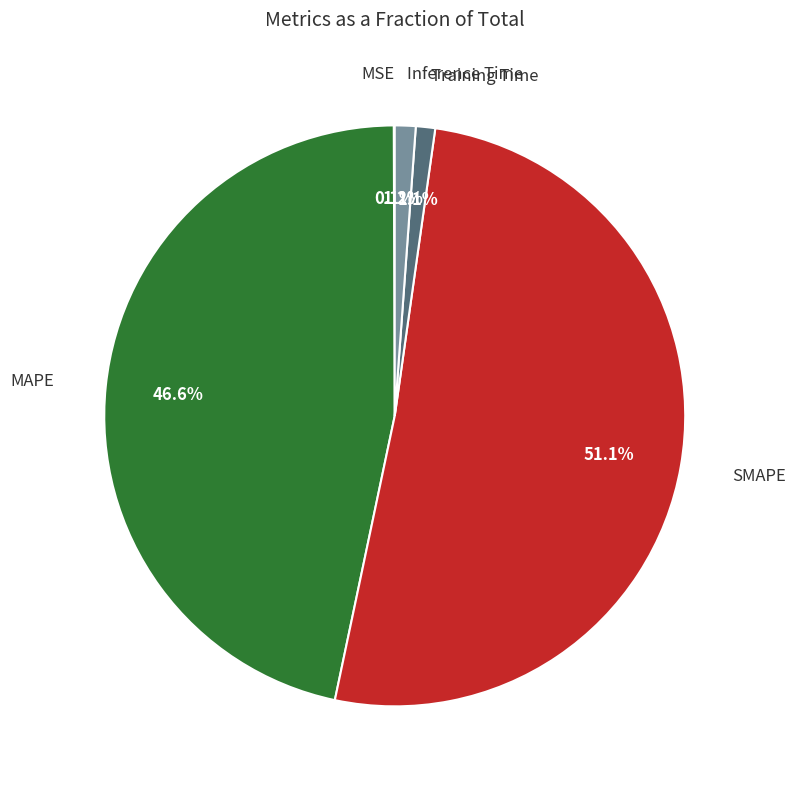

Count the number of slices in the pie.

5